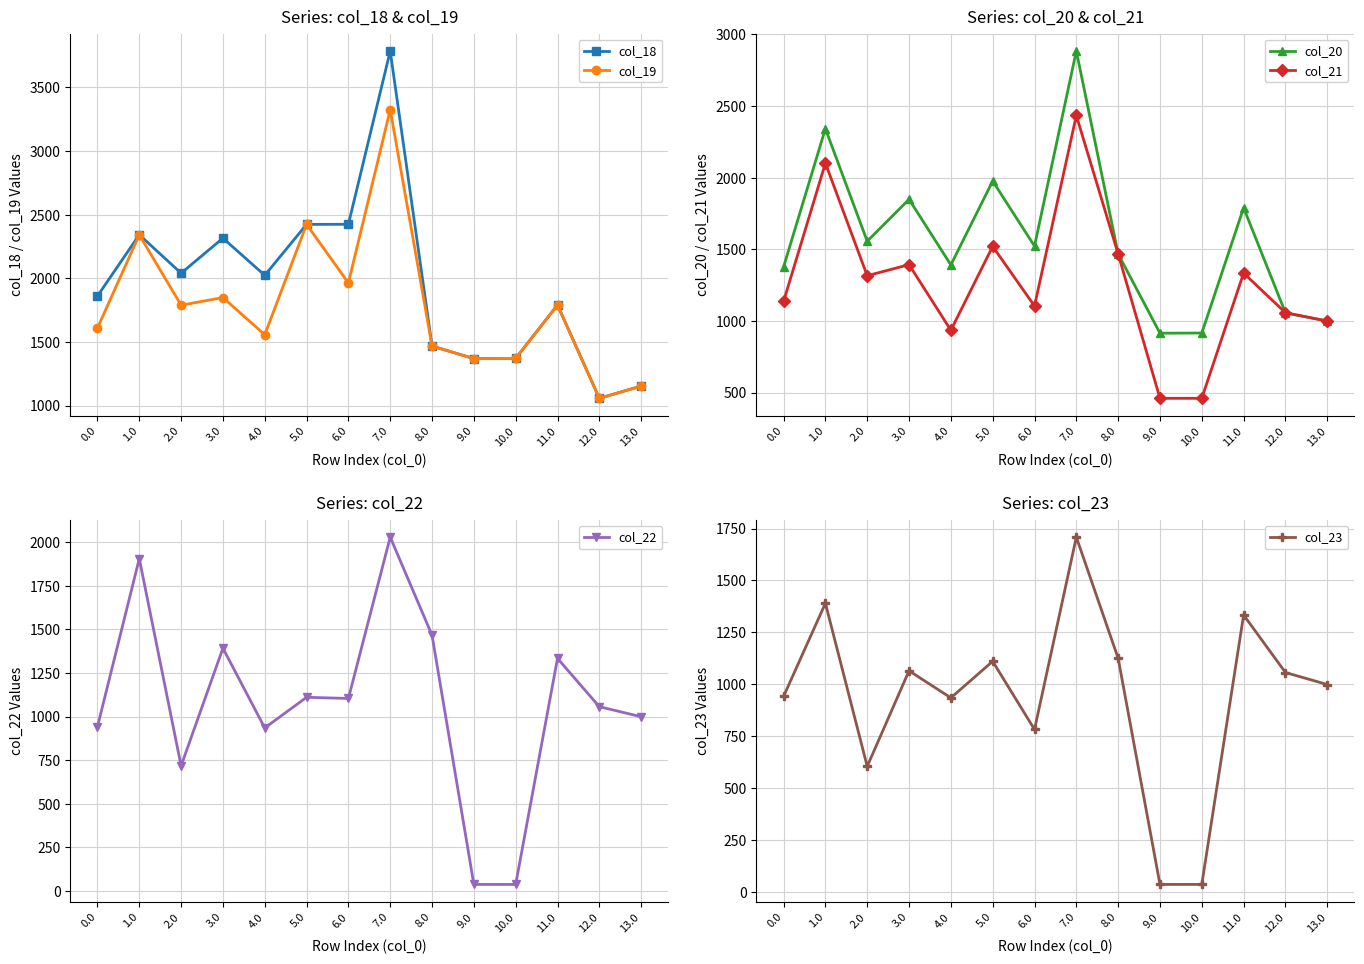

How many data points in col_23 are less than 1056?

7